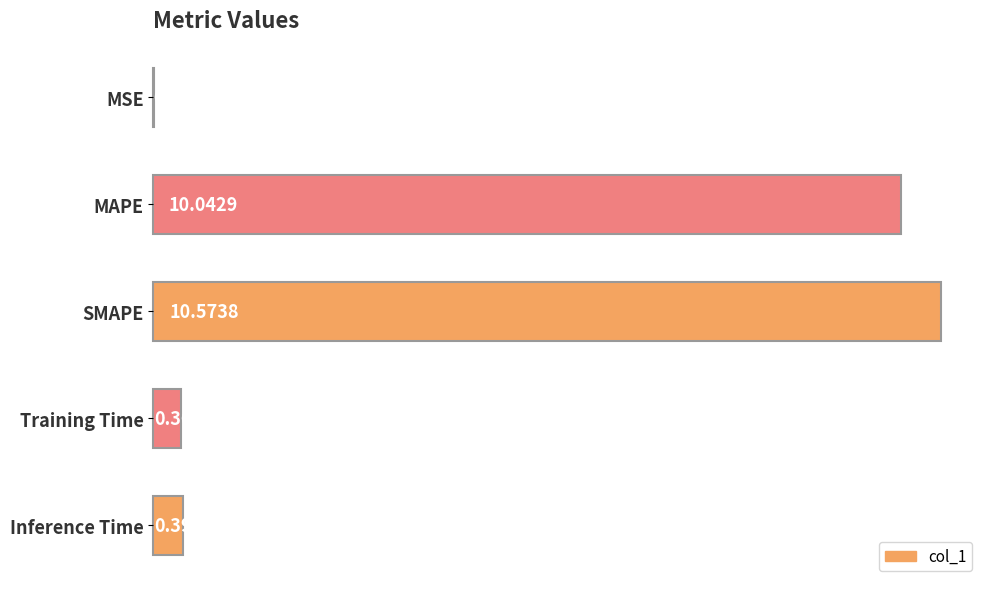

At which label is the value closest to 5?

Inference Time